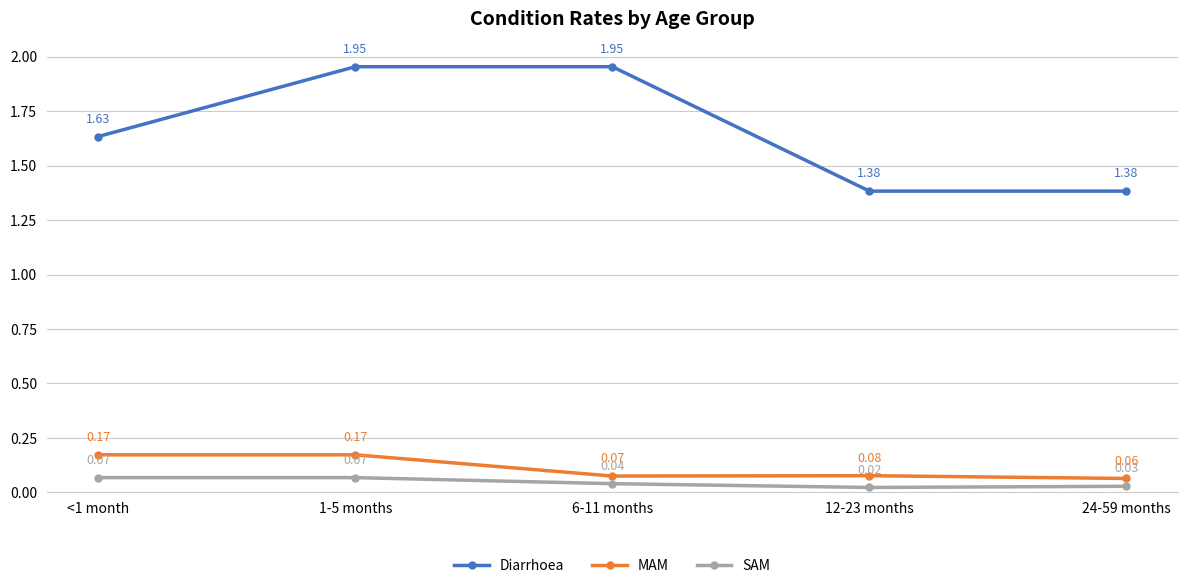

At which category is the sum across all series the highest?

1-5 months